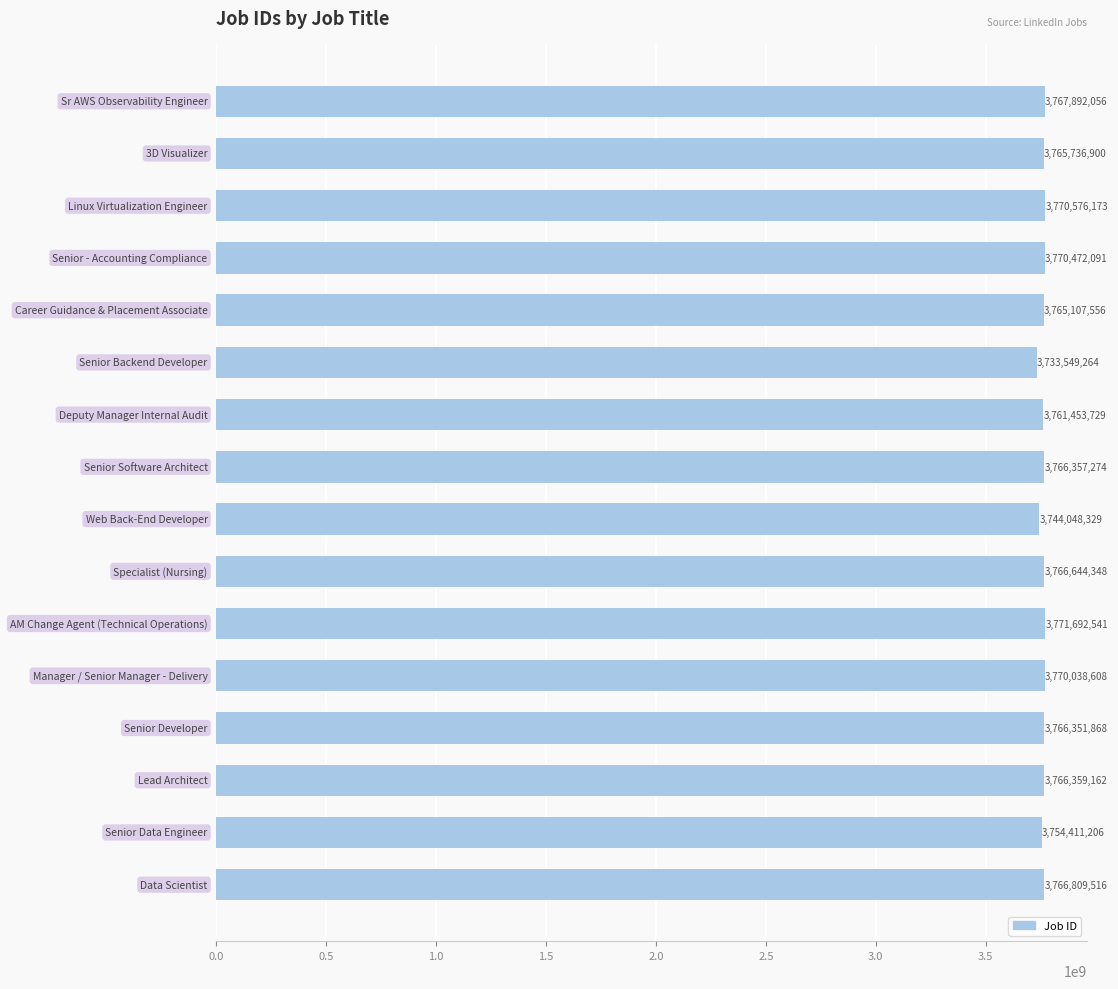

Reading top to bottom, extract all data points from this chart.

3767892056	3765736900	3770576173	3770472091	3765107556	3733549264	3761453729	3766357274	3744048329	3766644348	3771692541	3770038608	3766351868	3766359162	3754411206	3766809516